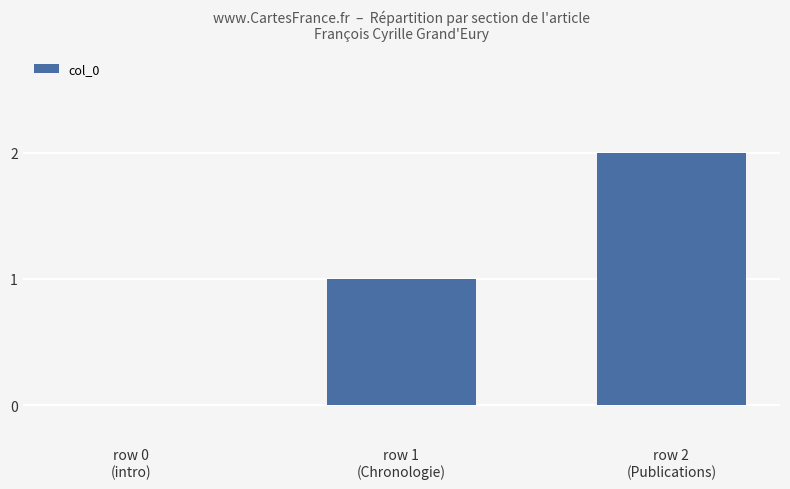

Count the number of data series in this chart.

1